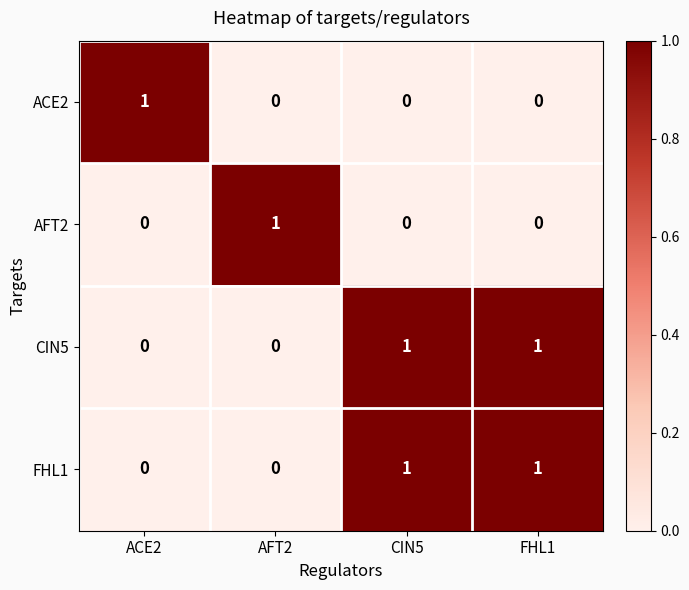

Count the FHL1 values in the range 0 to 1.

4